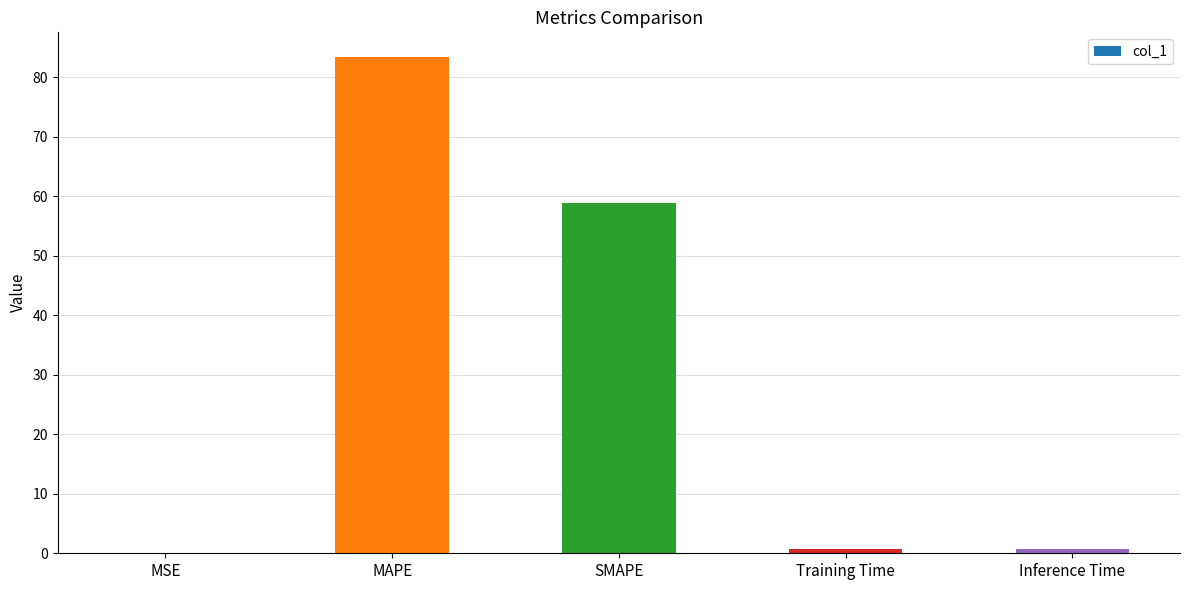

Where is the data nearest to the value 41?

SMAPE